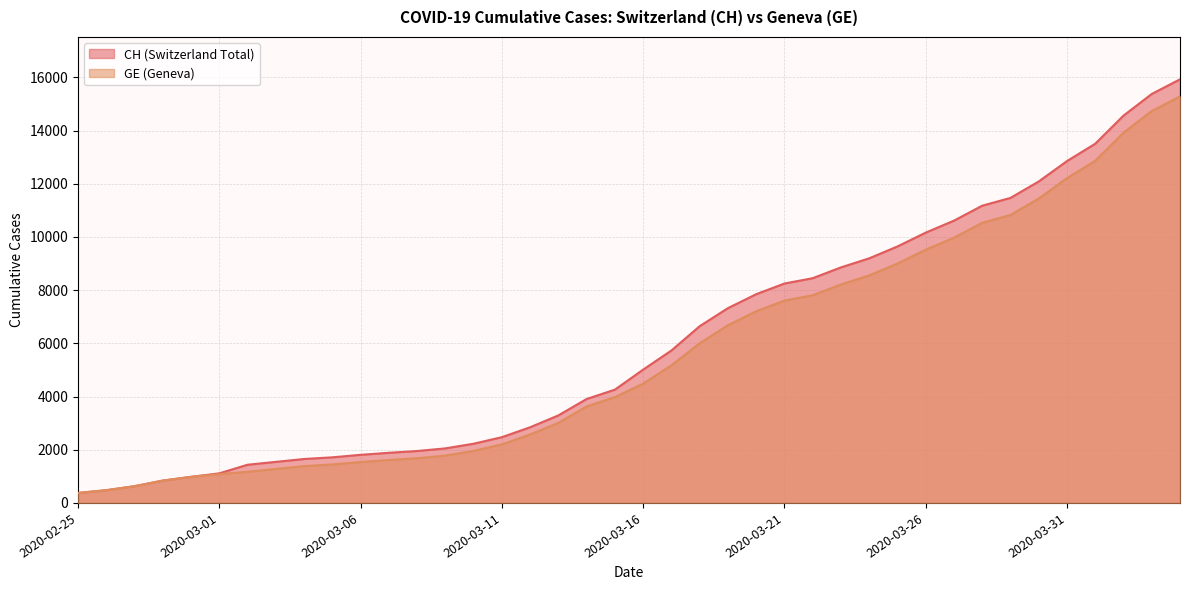

Reading left to right, list all the values displayed in this chart.

CH: 2020-02-25=375	2020-02-26=479	2020-02-27=630	2020-02-28=840	2020-02-29=981	2020-03-01=1113	2020-03-02=1436	2020-03-03=1544	2020-03-04=1652	2020-03-05=1715	2020-03-06=1809	2020-03-07=1885	2020-03-08=1952	2020-03-09=2051	2020-03-10=2226	2020-03-11=2472	2020-03-12=2845	2020-03-13=3291	2020-03-14=3908	2020-03-15=4259	2020-03-16=5012	2020-03-17=5731	2020-03-18=6644	2020-03-19=7323	2020-03-20=7847	2020-03-21=8249	2020-03-22=8449	2020-03-23=8855	2020-03-24=9196	2020-03-25=9642	2020-03-26=10162	2020-03-27=10613	2020-03-28=11175	2020-03-29=11467	2020-03-30=12086	2020-03-31=12852	2020-04-01=13505	2020-04-02=14561	2020-04-03=15375	2020-04-04=15926
GE: 2020-02-25=375	2020-02-26=479	2020-02-27=630	2020-02-28=840	2020-02-29=981	2020-03-01=1083	2020-03-02=1171	2020-03-03=1278	2020-03-04=1384	2020-03-05=1447	2020-03-06=1538	2020-03-07=1614	2020-03-08=1681	2020-03-09=1780	2020-03-10=1955	2020-03-11=2201	2020-03-12=2574	2020-03-13=3010	2020-03-14=3627	2020-03-15=3978	2020-03-16=4485	2020-03-17=5174	2020-03-18=6002	2020-03-19=6681	2020-03-20=7205	2020-03-21=7607	2020-03-22=7807	2020-03-23=8213	2020-03-24=8554	2020-03-25=9000	2020-03-26=9520	2020-03-27=9971	2020-03-28=10533	2020-03-29=10825	2020-03-30=11444	2020-03-31=12210	2020-04-01=12863	2020-04-02=13919	2020-04-03=14733	2020-04-04=15284